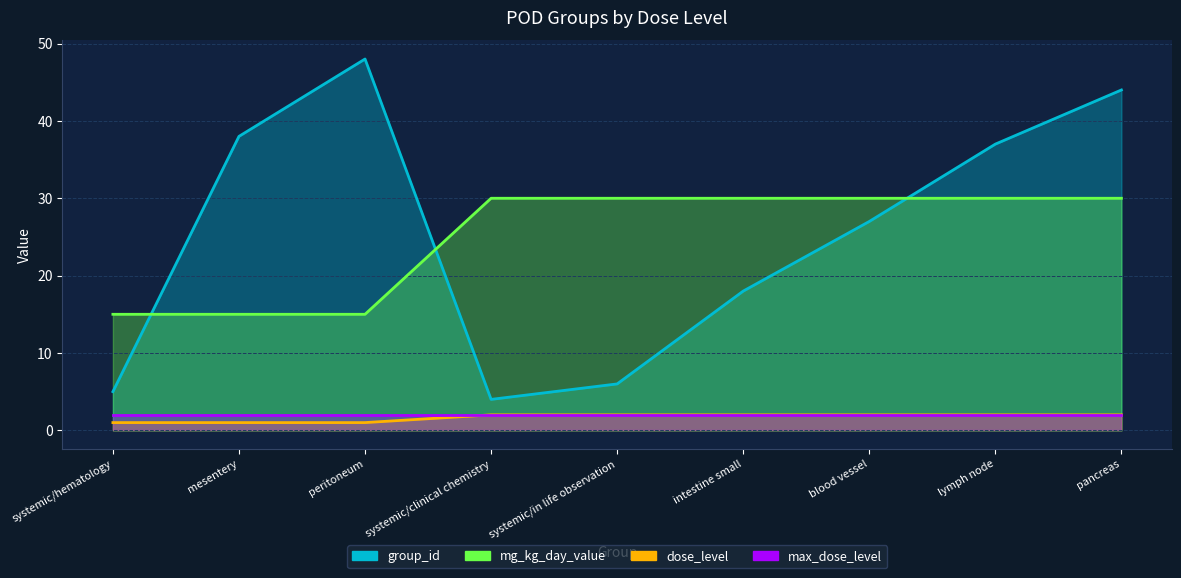

Does the chart display data point markers on the line(s)?

No